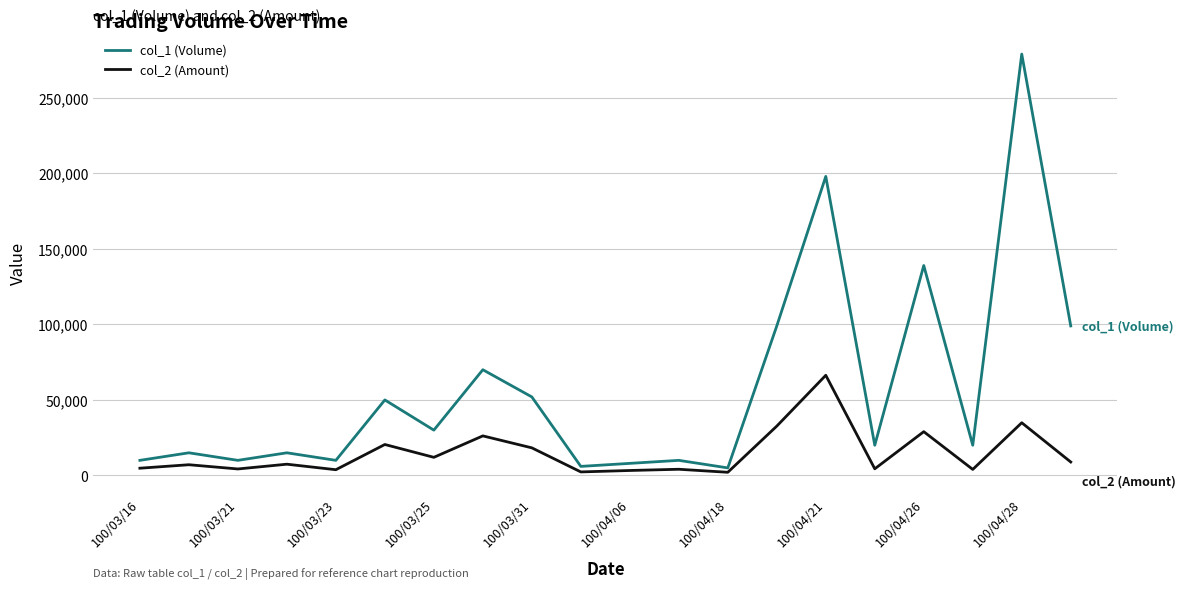

List the series in order of their peak value, lowest first.

col_2 (Amount), col_1 (Volume)